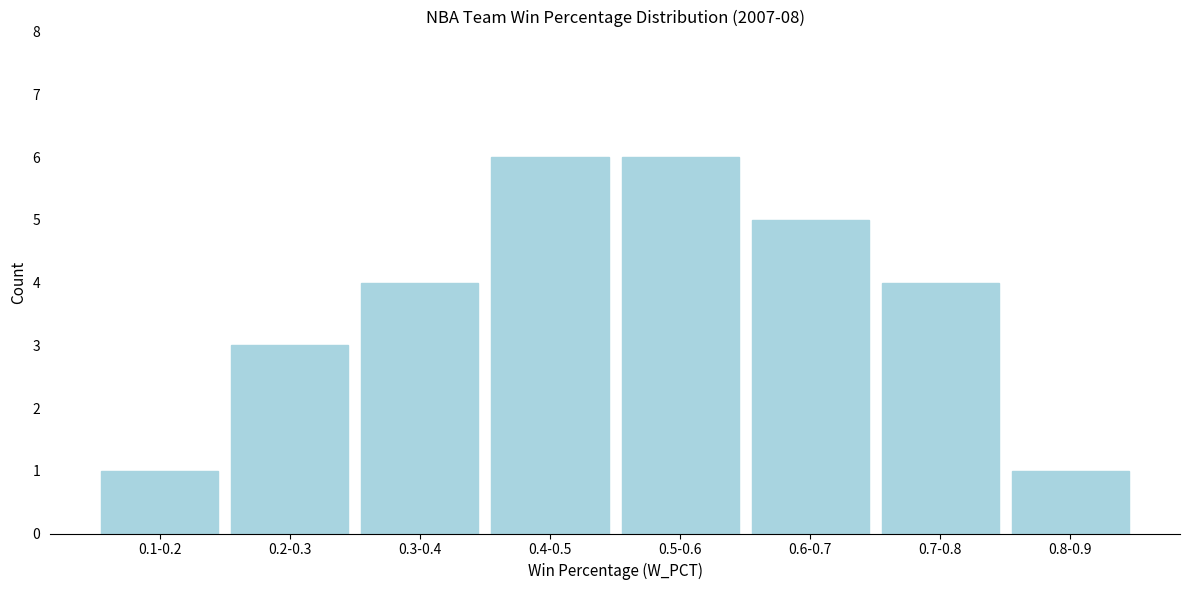

Reading left to right, what are all the values shown in this chart?

1	3	4	6	6	5	4	1